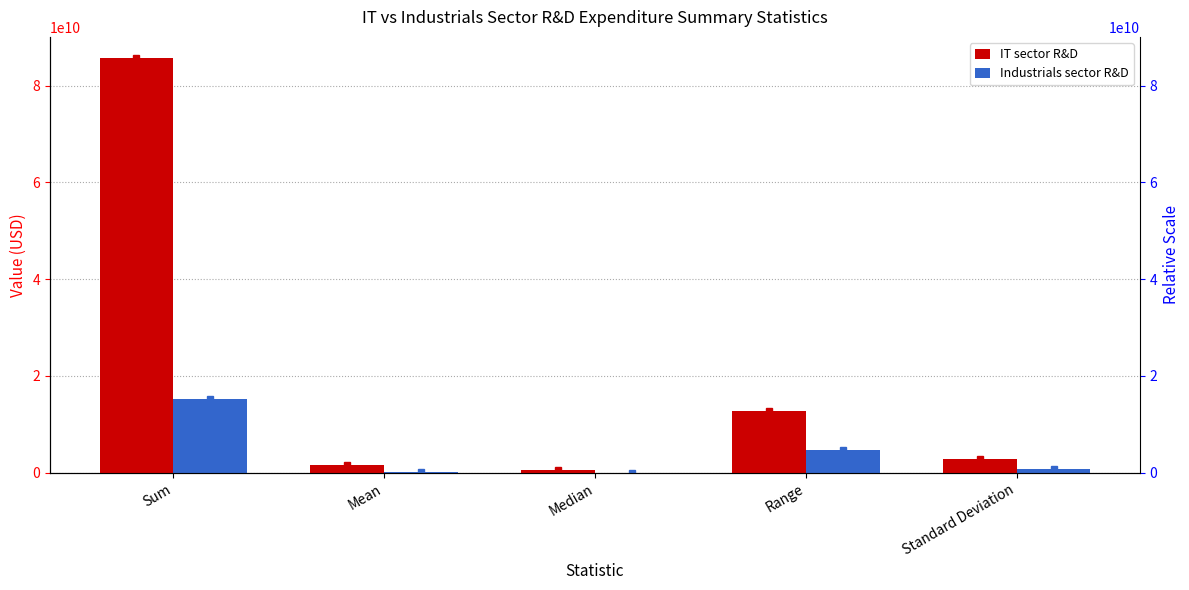

What is the difference between the Industrials sector R&D values at Median and Range?

4627000000.0